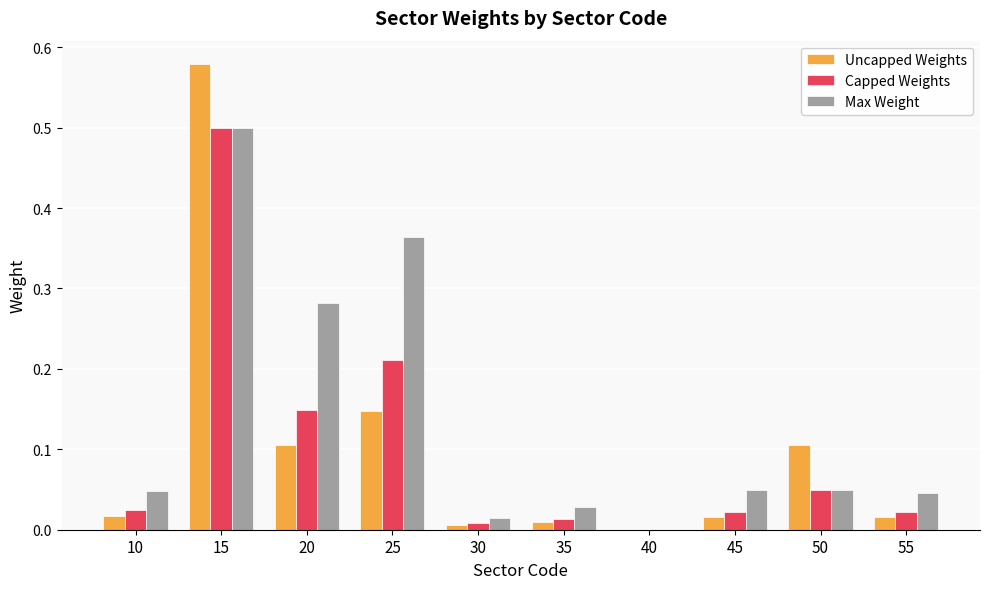

Is the value of Capped Weights at 40 greater than the value of Max Weight at 45?

No